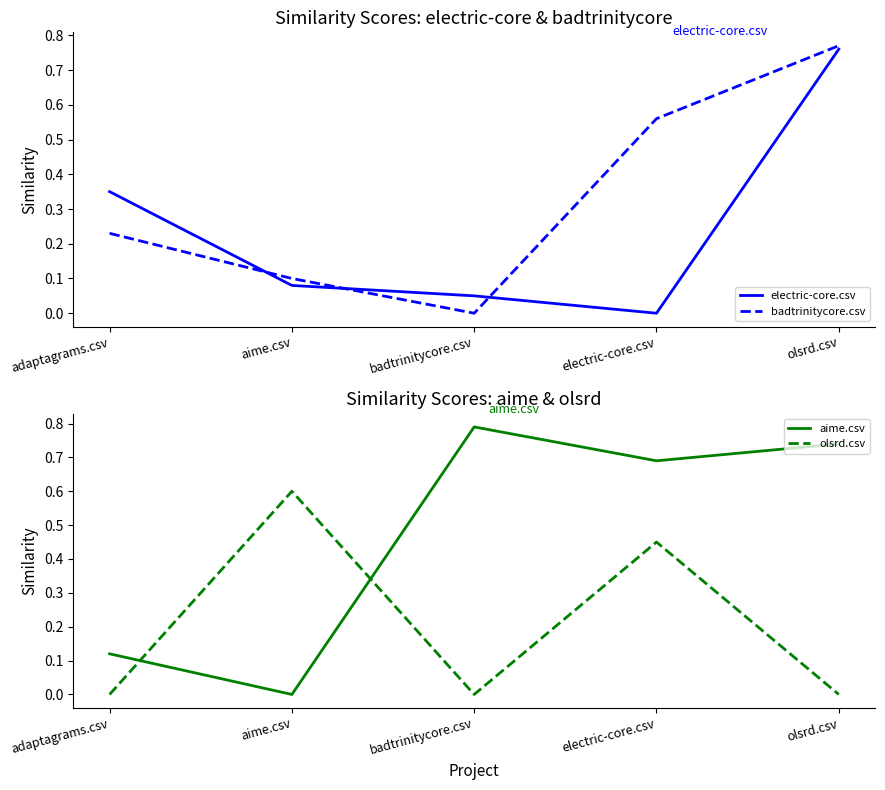

At how many categories does at least one series exceed 0?

5